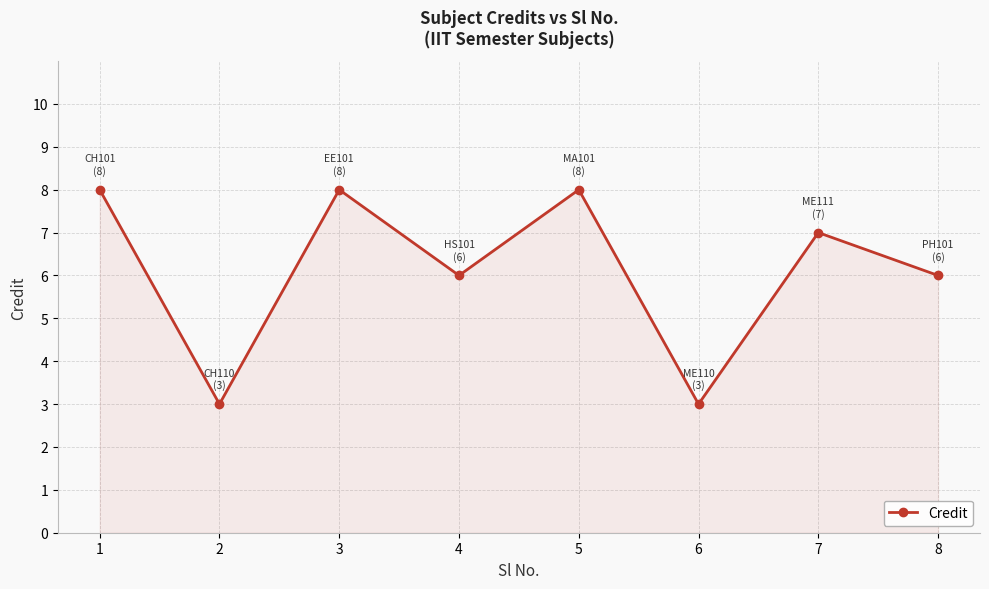

Does the chart display data point markers on the line(s)?

Yes